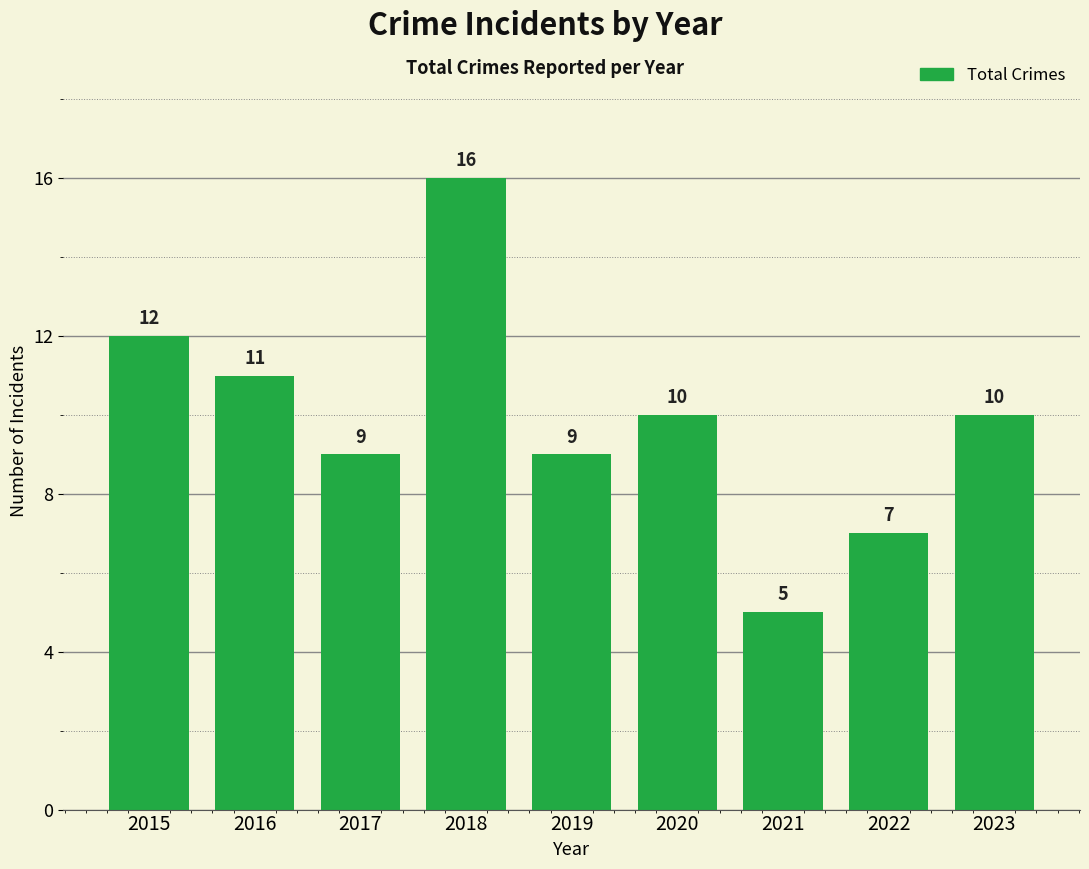

At which category does the chart reach its peak across all series?

2018